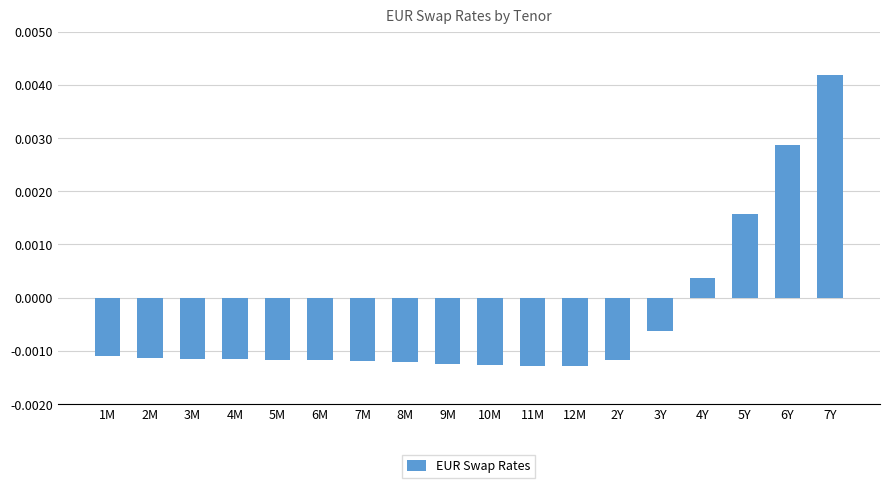

At which category does the chart reach its peak across all series?

7Y